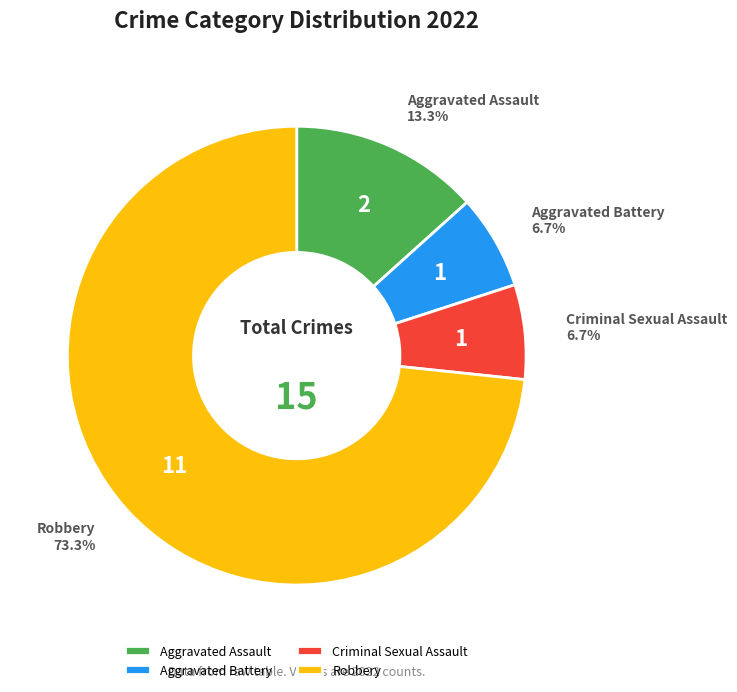

Count the number of slices in the pie.

4